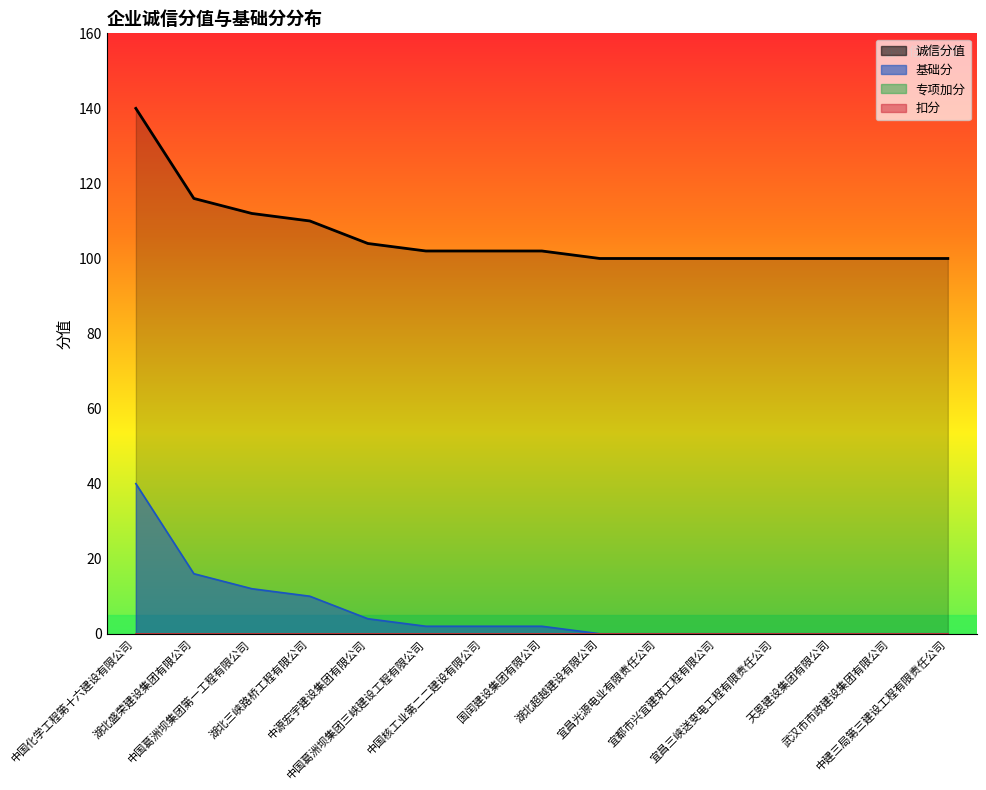

Rank the series by their maximum value, from lowest to highest.

基础分, 诚信分值